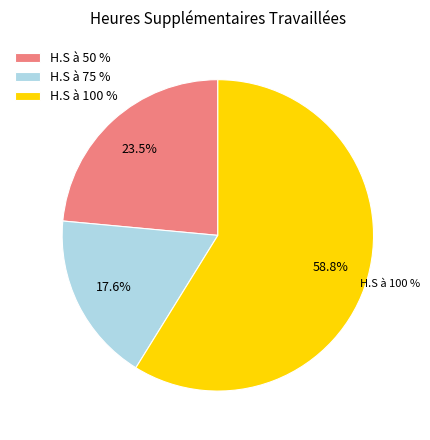

Rank the categories by value from highest to lowest.

H.S à 100 %, H.S à 50 %, H.S à 75 %